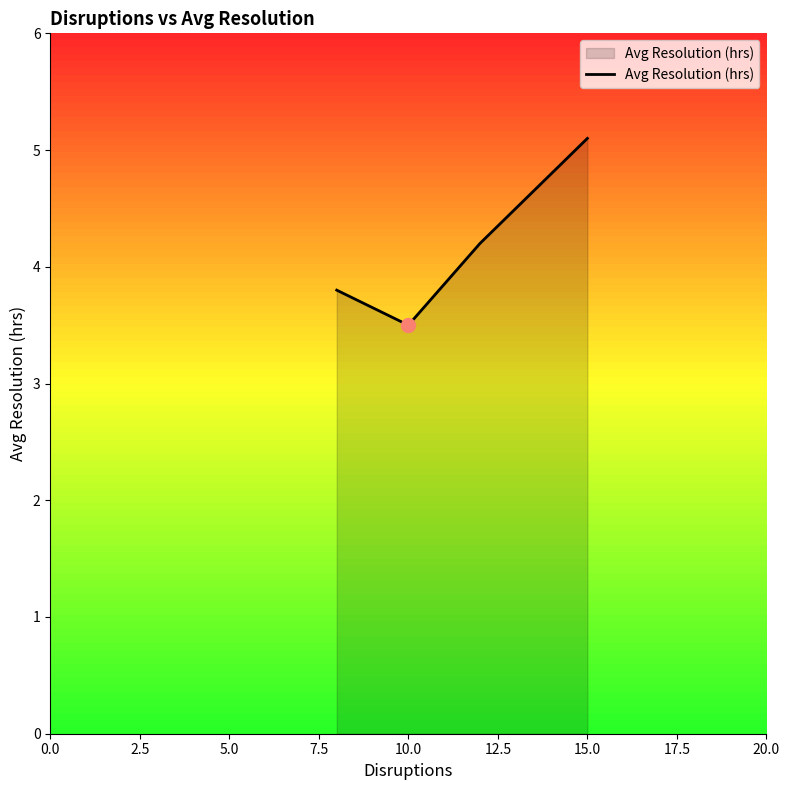

What is the sum of all values?

16.6